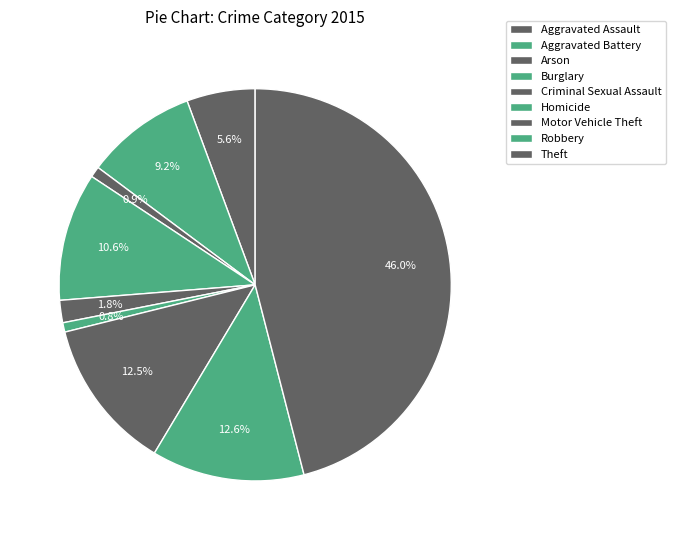

Does Theft represent more than half of the total?

No